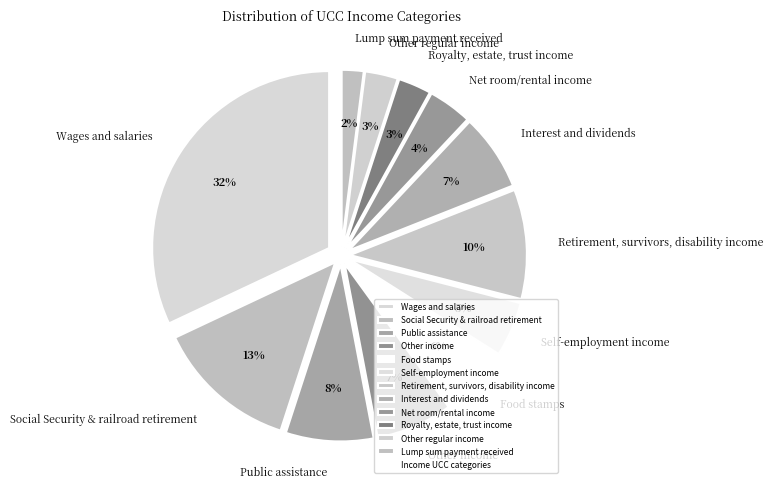

Is there any slice that represents more than half of the pie?

No